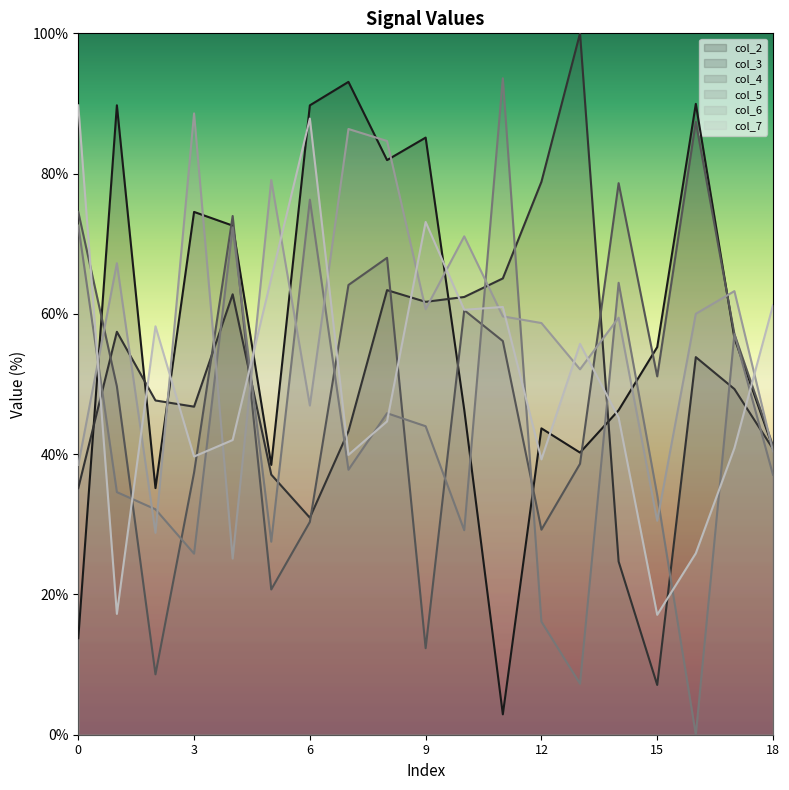

In col_5, how many points are lower than both neighbors (excluding endpoints)?

6